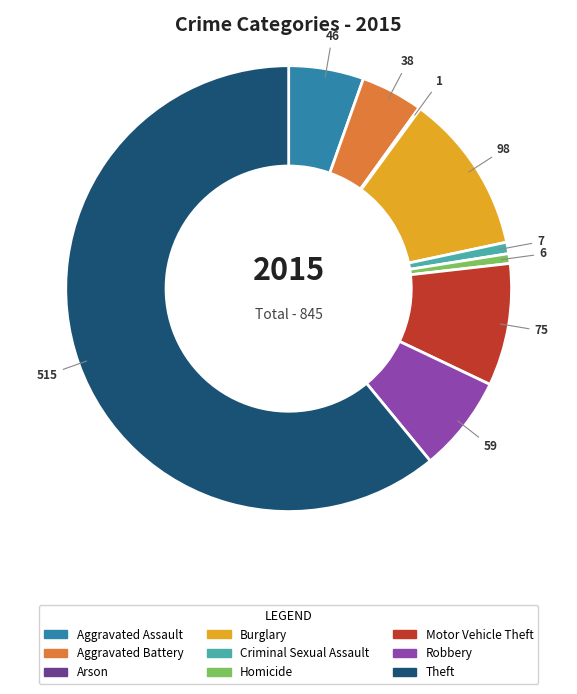

Is the sum of Burglary and Robbery greater than half?

No